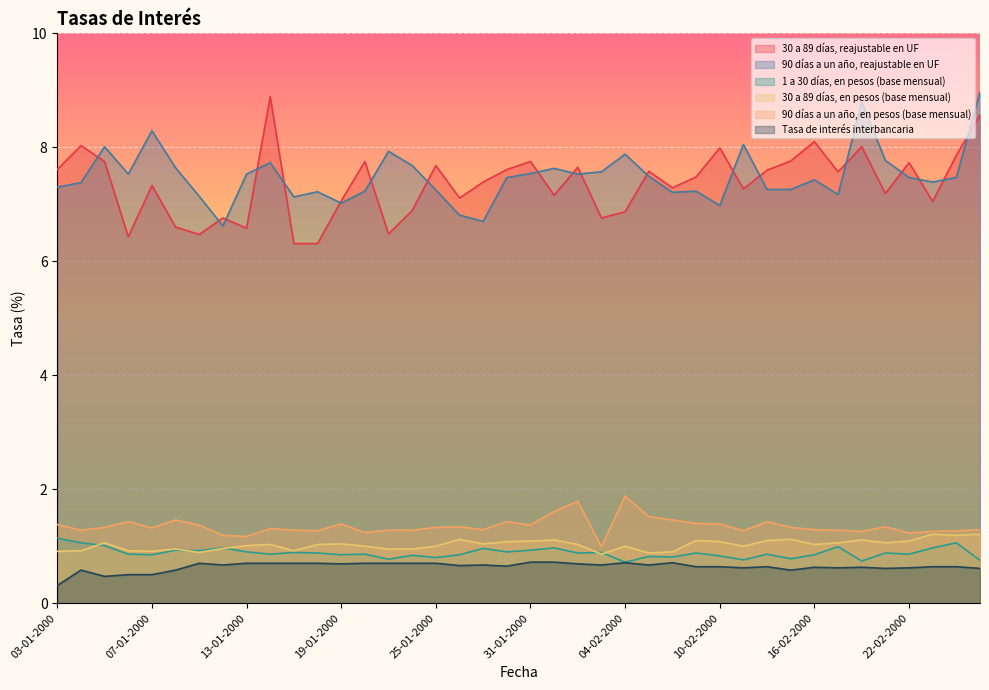

The value of 90 días a un año, reajustable en UF at 24-01-2000 is 2.3. True or false?

False